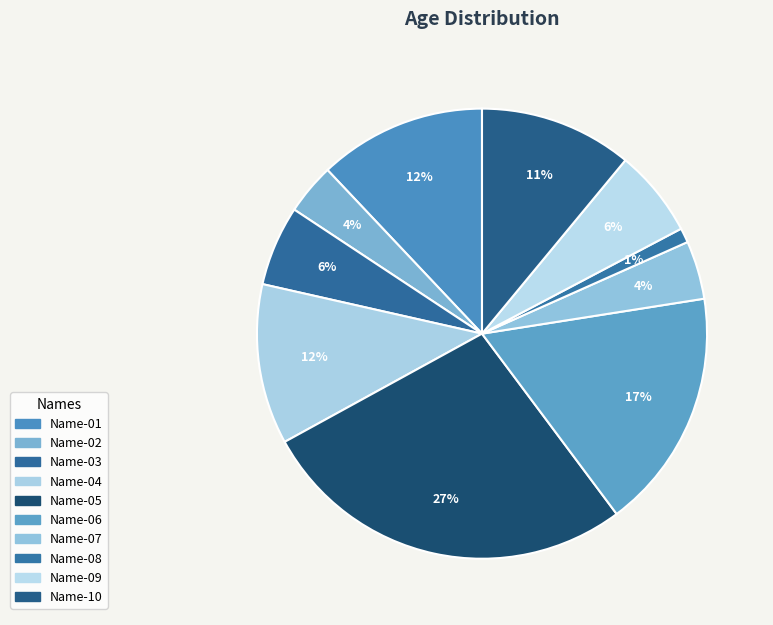

How many segments does this pie chart have?

10